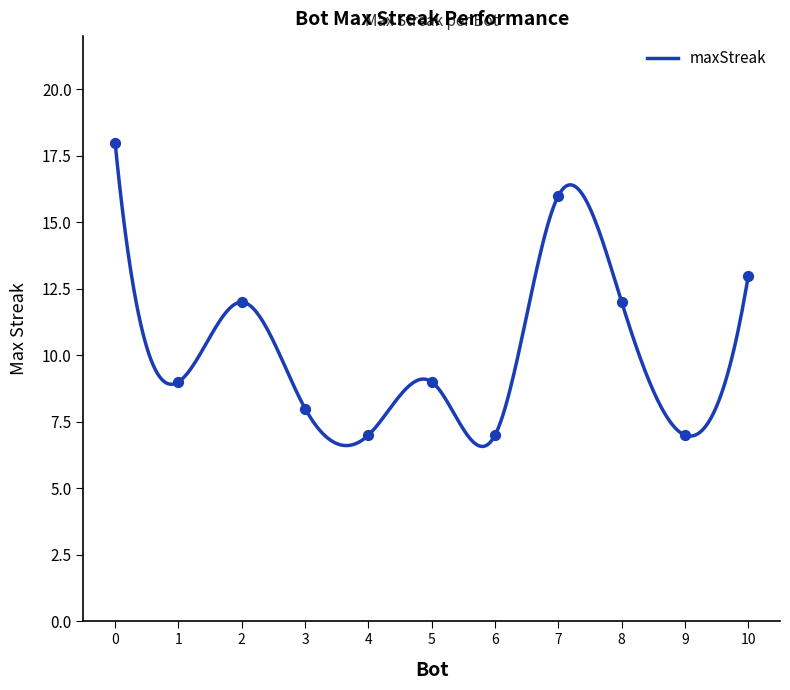

What is the ratio of the value at 7 to the value at 10?

1.2